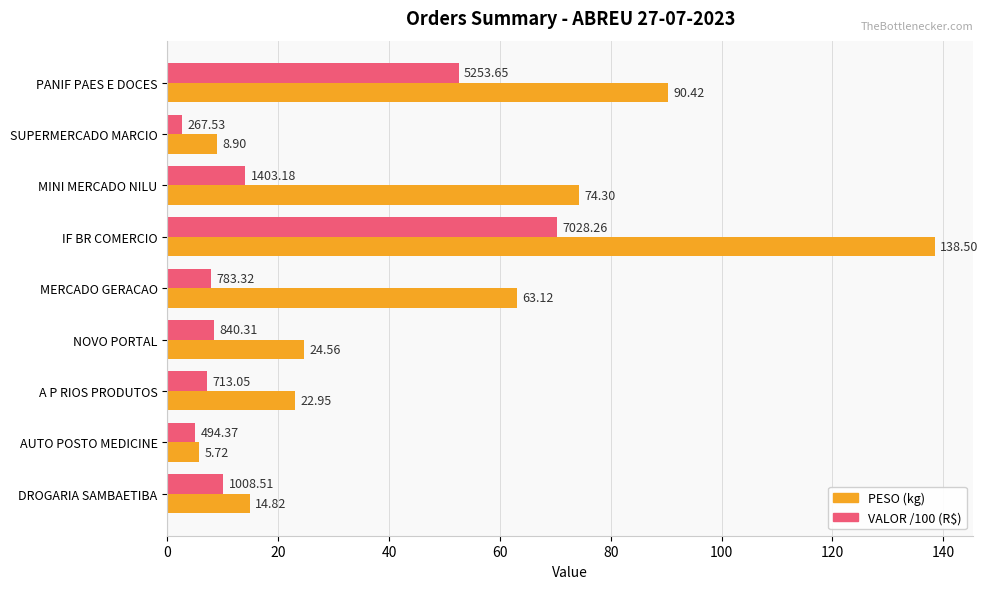

At how many categories does at least one series exceed 26?

4